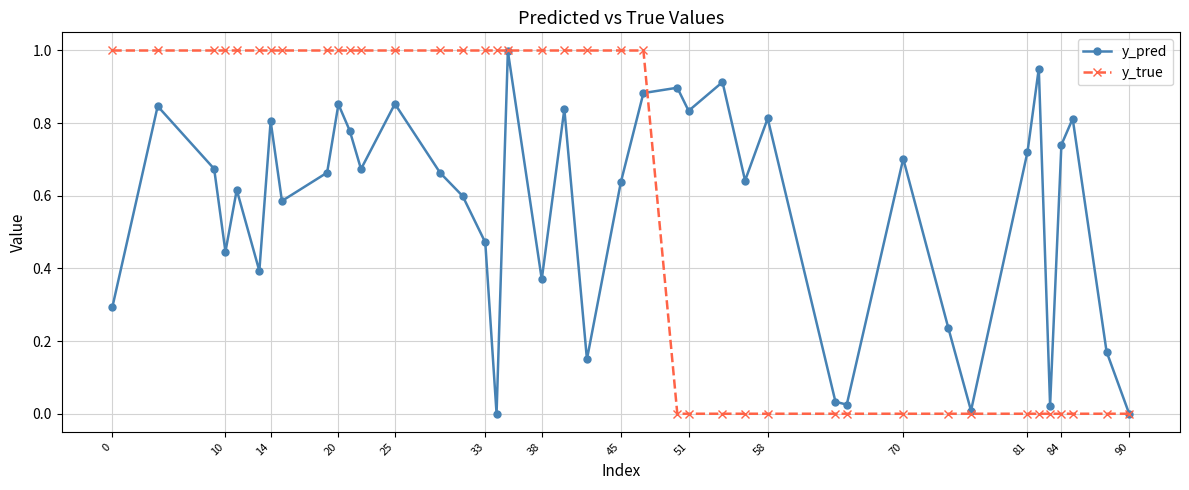

In y_pred, how many points are higher than both neighbors (excluding endpoints)?

13